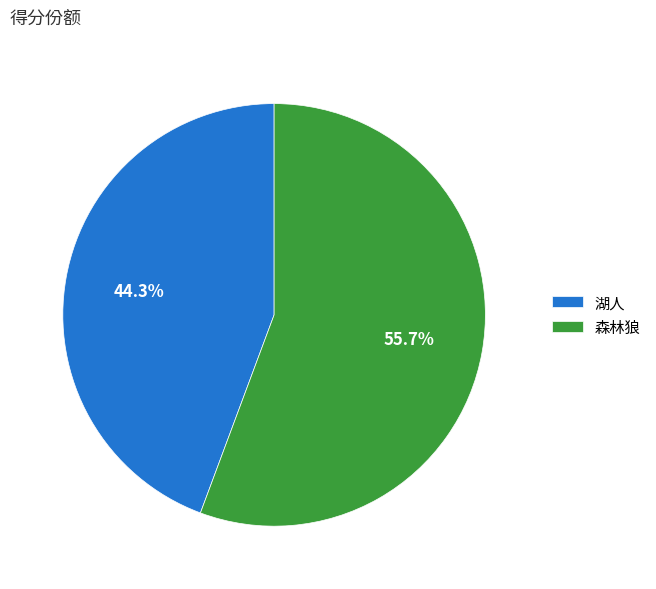

What percentage is NOT represented by 湖人?

55.7%